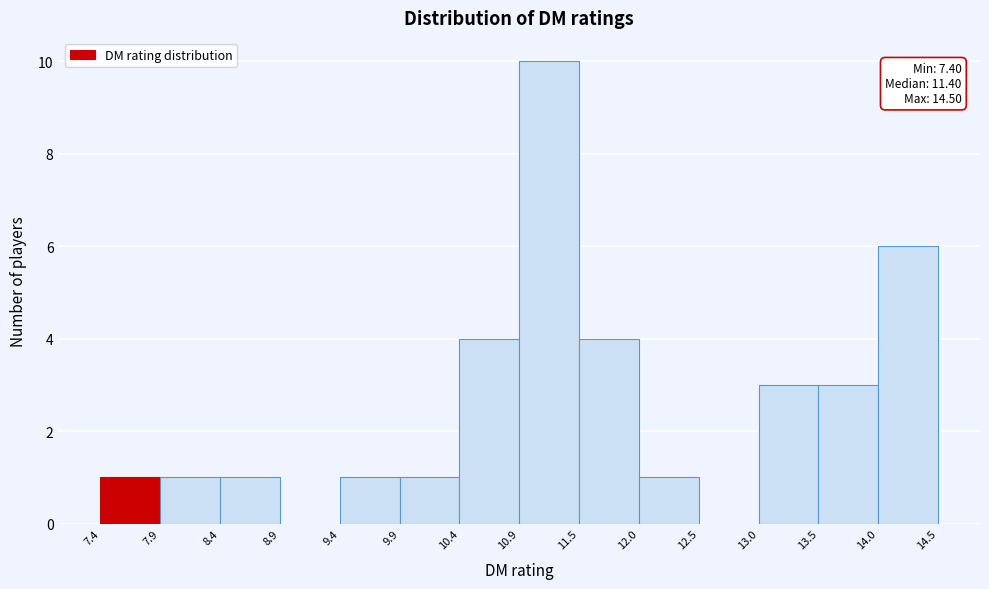

Over which range of the x-axis is the bar tallest?

10.9 to 11.5